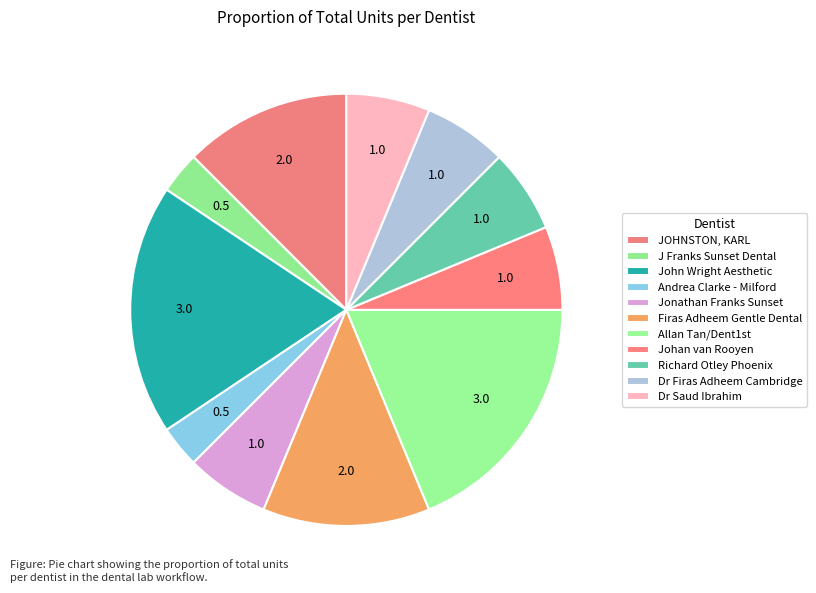

To the nearest percent, what percentage of the pie is Johan van Rooyen?

6%